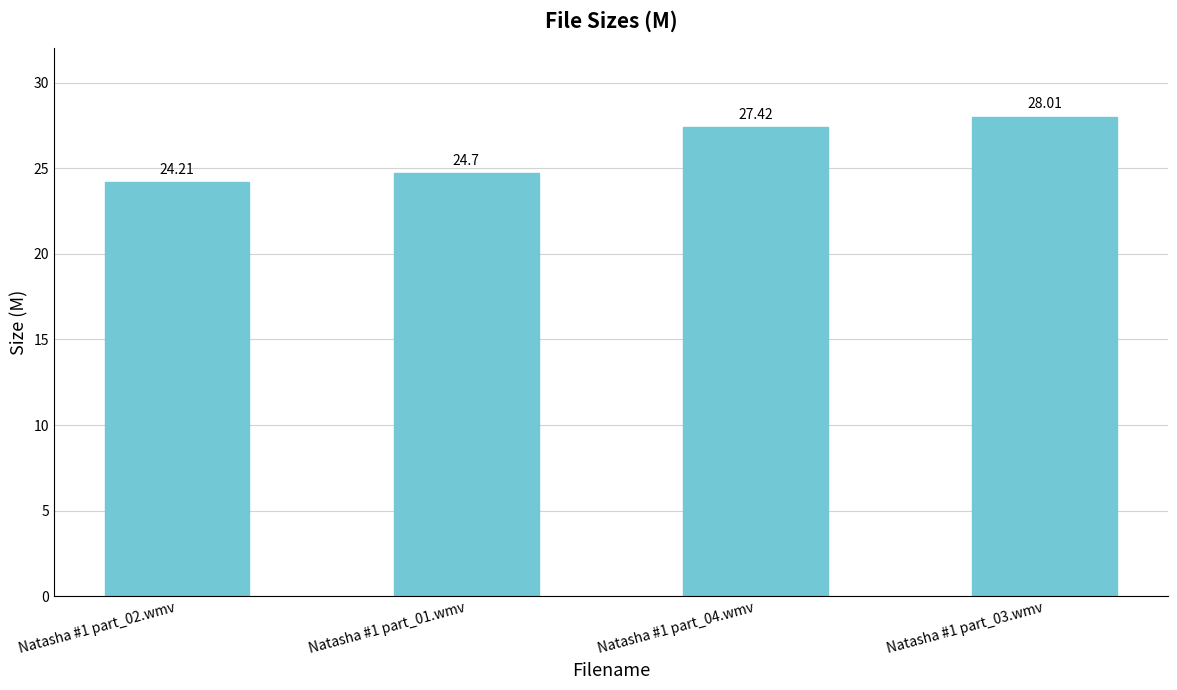

Rank the categories by value from lowest to highest.

Natasha #1 part_02.wmv, Natasha #1 part_01.wmv, Natasha #1 part_04.wmv, Natasha #1 part_03.wmv